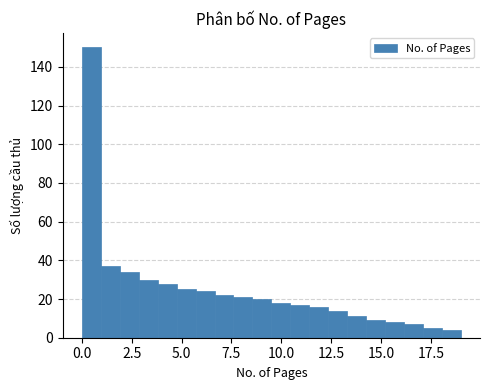

Around what value on the x-axis is the tallest bar? Give the approximate position of its centre, as read against the axis.

0.5